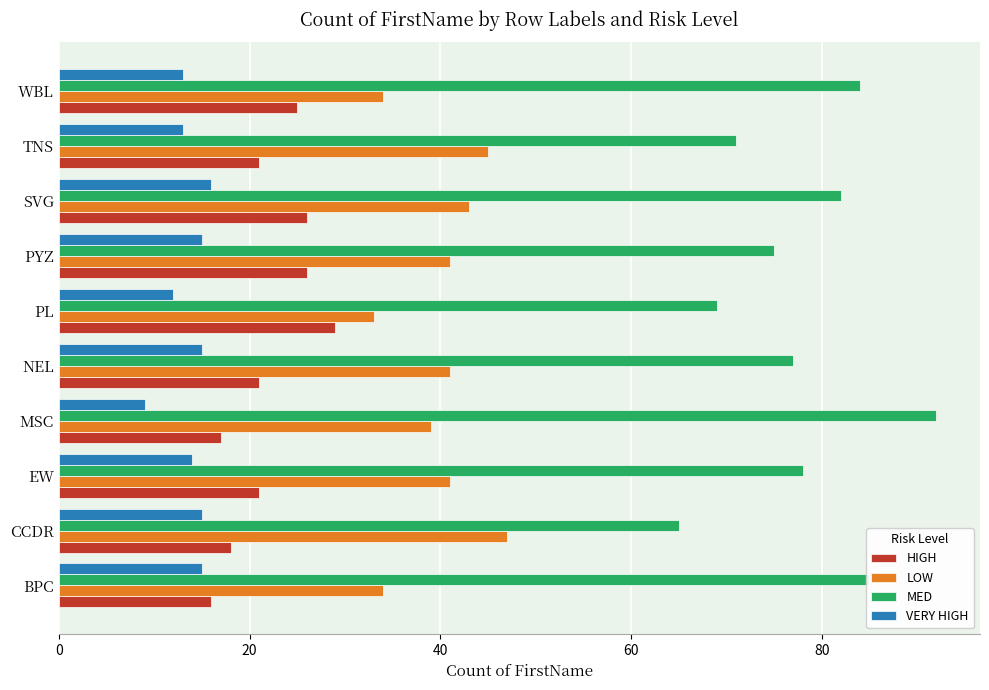

Rank the series by their maximum value, from highest to lowest.

MED, LOW, HIGH, VERY HIGH